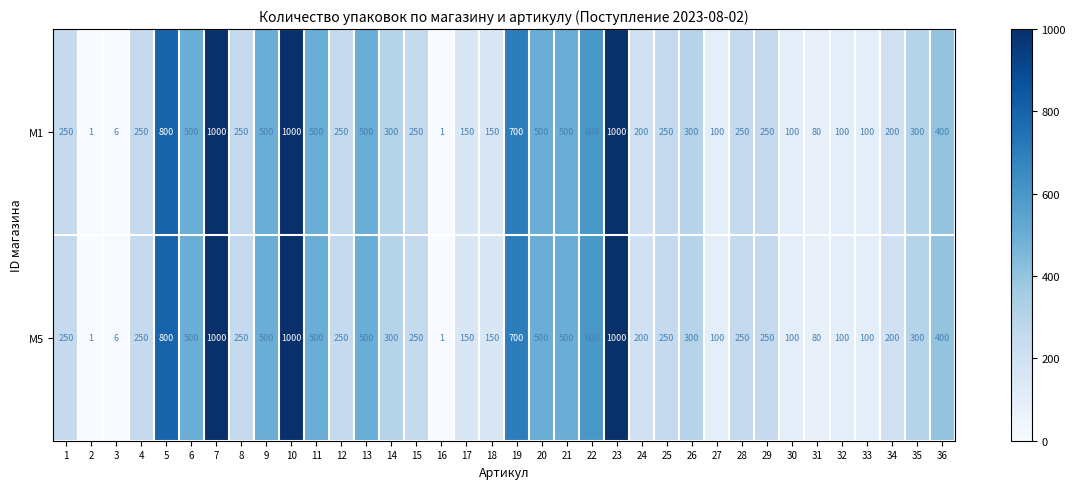

Read the M1 value at 23.

1000